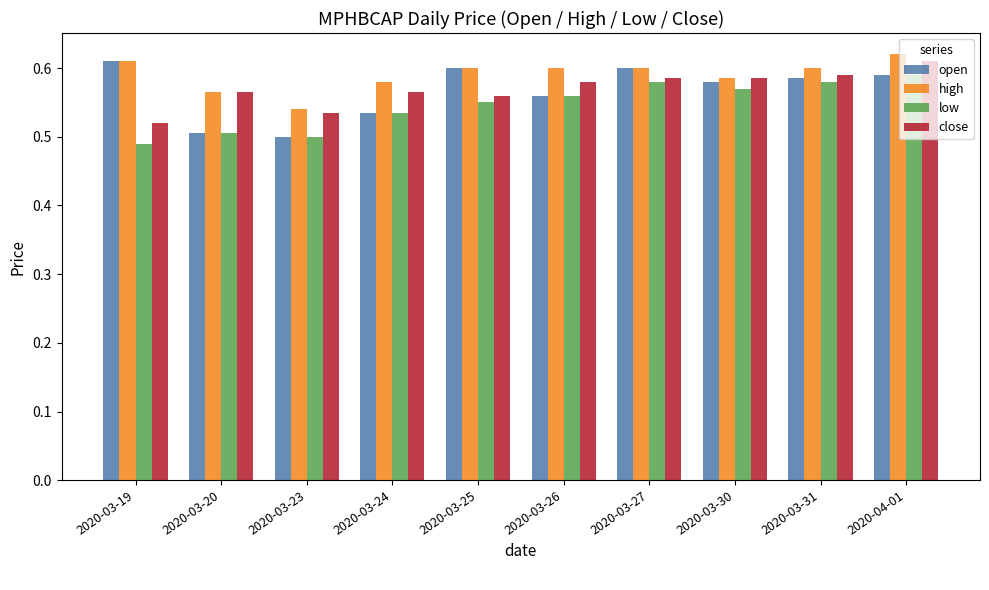

What are all the series names shown in the legend?

open, high, low, close